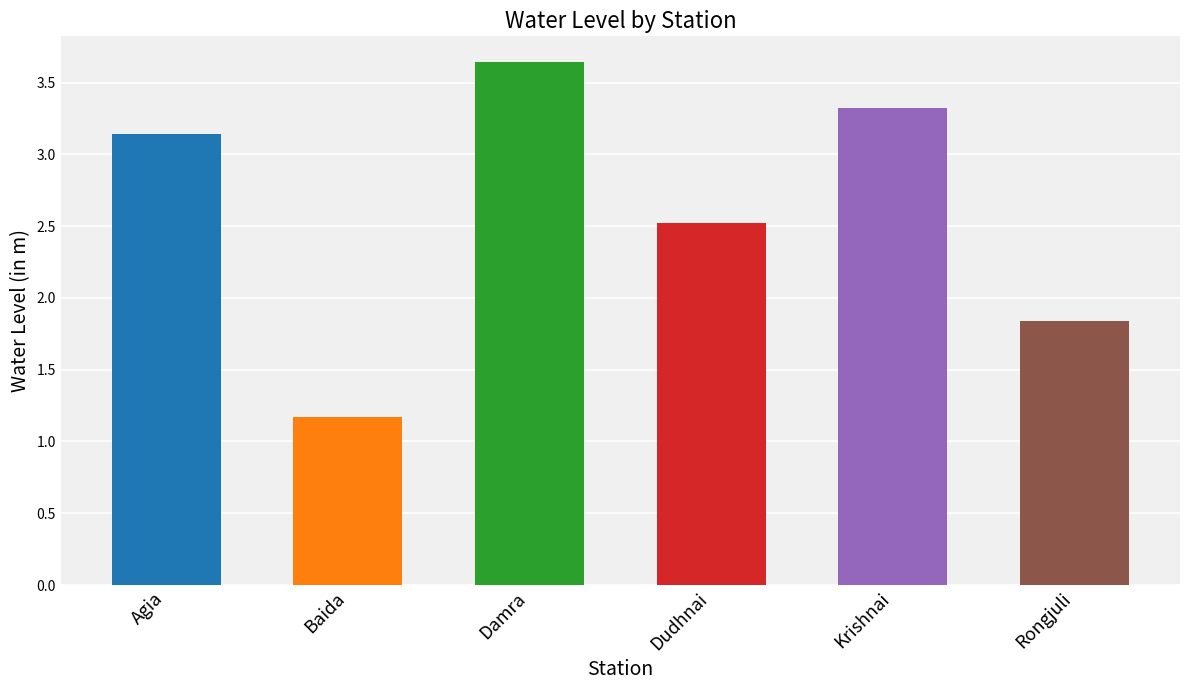

What position from the left is Krishnai?

5